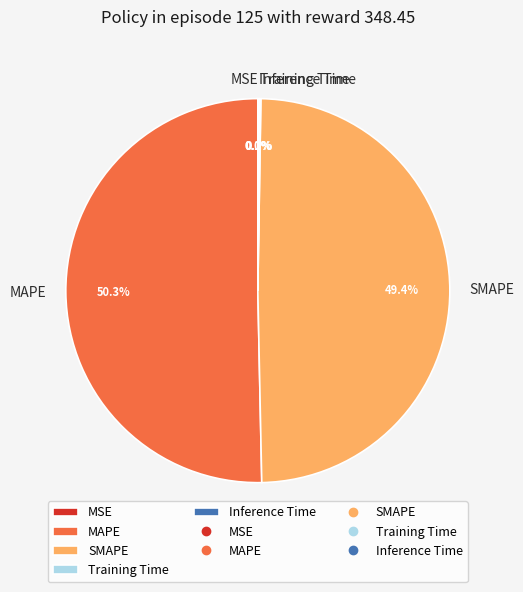

To the nearest percent, what is the average slice percentage?

20%